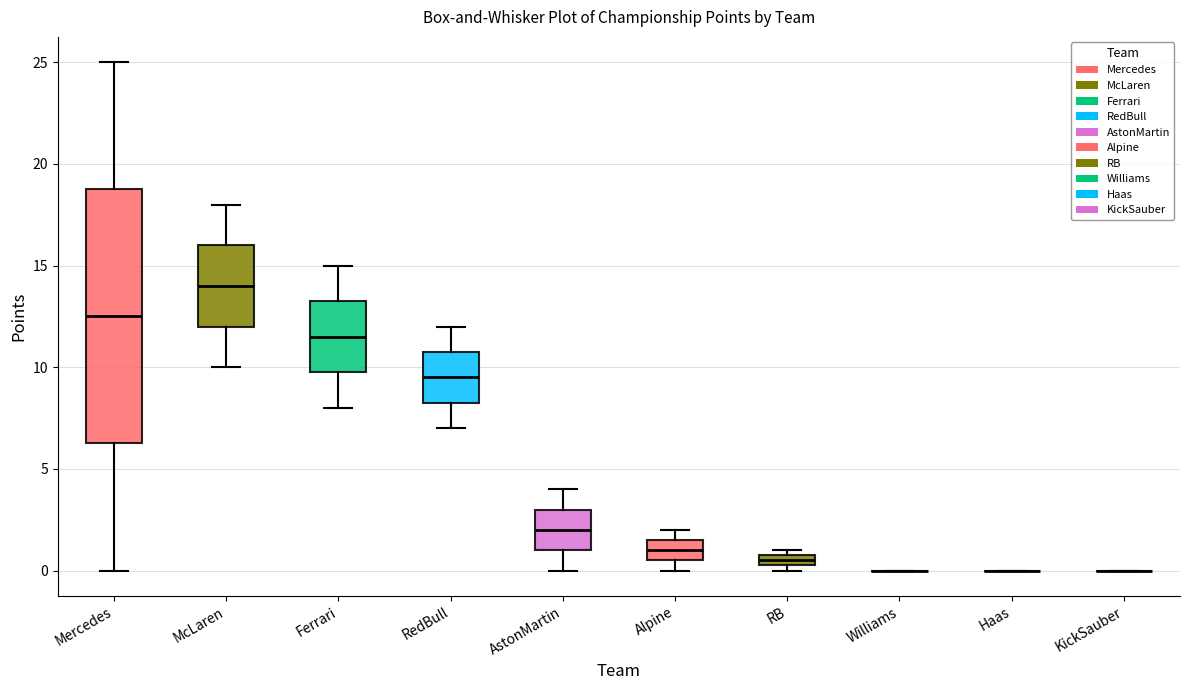

Where does the lower whisker of the box for McLaren end on the y-axis? The values are not printed on the chart, so give them approximately, as read against the axis.

10.0